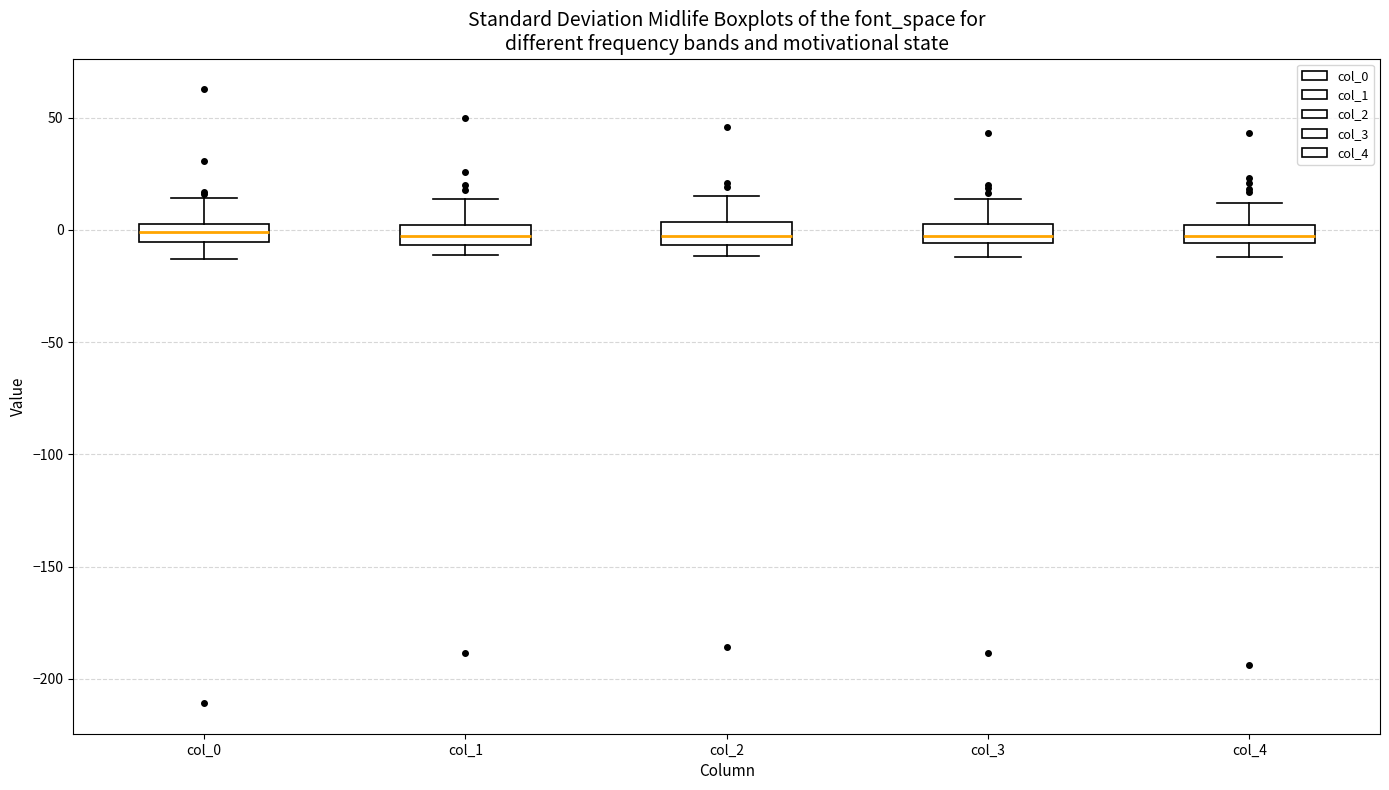

Reading left to right, transcribe this box plot: for each box, give where its median line is, the range the box spans, and where its two whiskers end, as read against the y-axis. The values are not printed on the chart, so give them approximately, as read against the axis.

col_0: median 0, box -5 to 5, whiskers -15 to 15
col_1: median -5 (inside the box), box -5 to 0, whiskers -10 to 15
col_2: median -5 (inside the box), box -5 to 5, whiskers -10 to 15
col_3: median -5 (inside the box), box -5 to 5, whiskers -10 to 15
col_4: median -5 (inside the box), box -5 to 0, whiskers -10 to 10